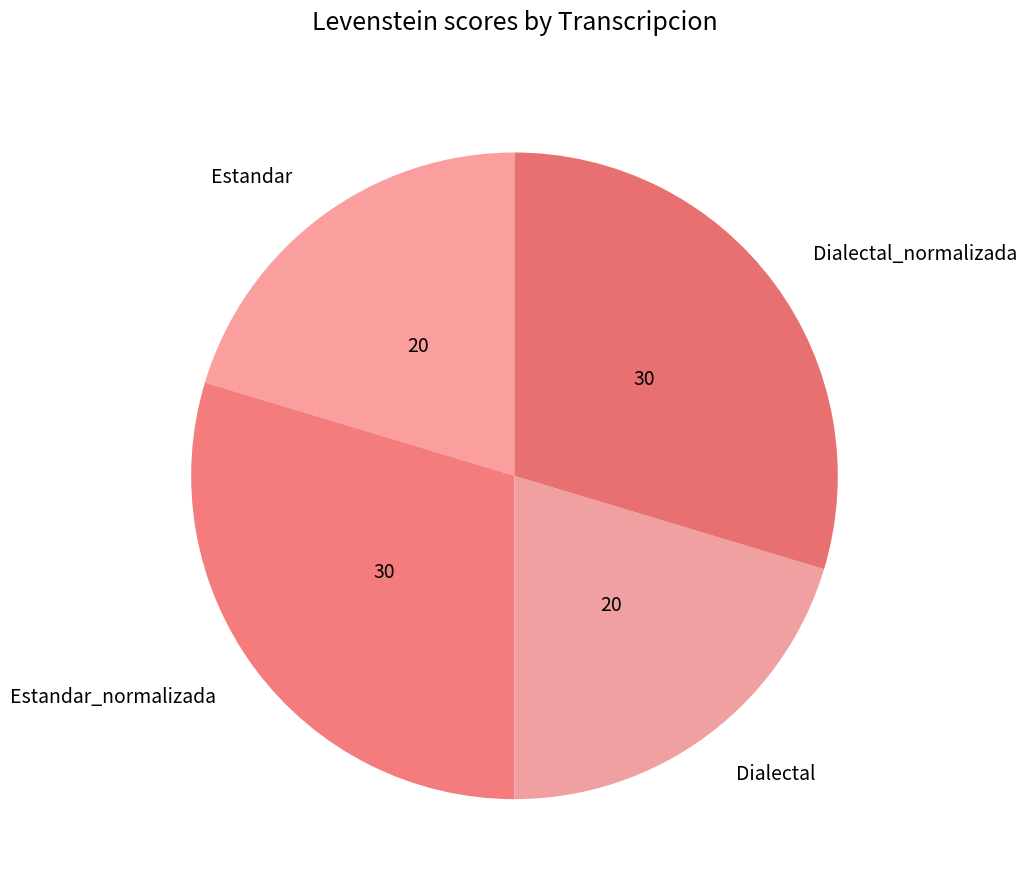

Is the sum of Estandar_normalizada and Dialectal_normalizada greater than half?

Yes